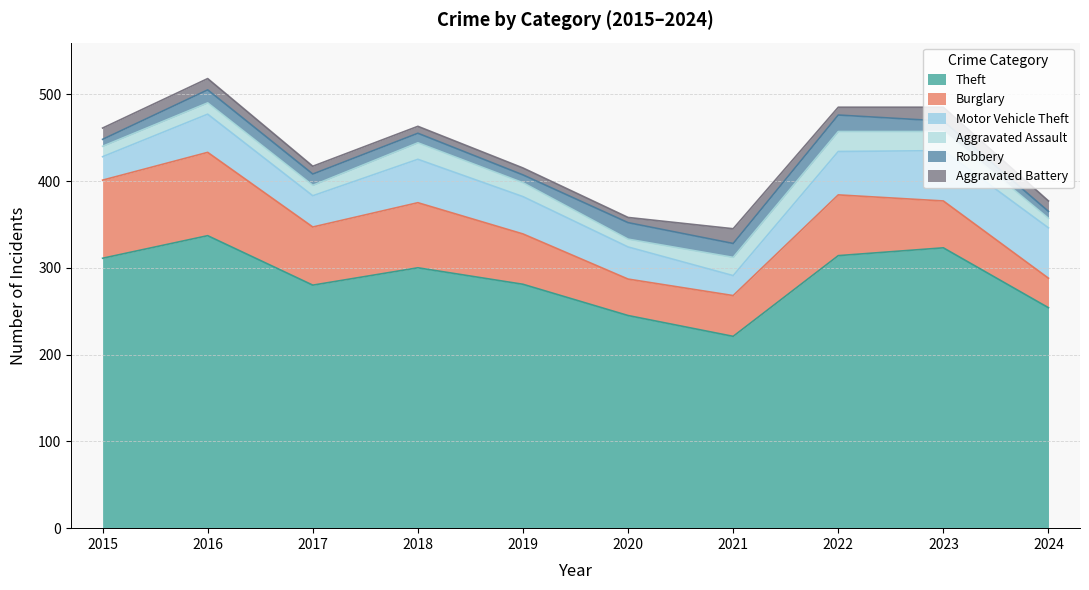

The Aggravated Battery series shows 16 at 2017. True or false?

False